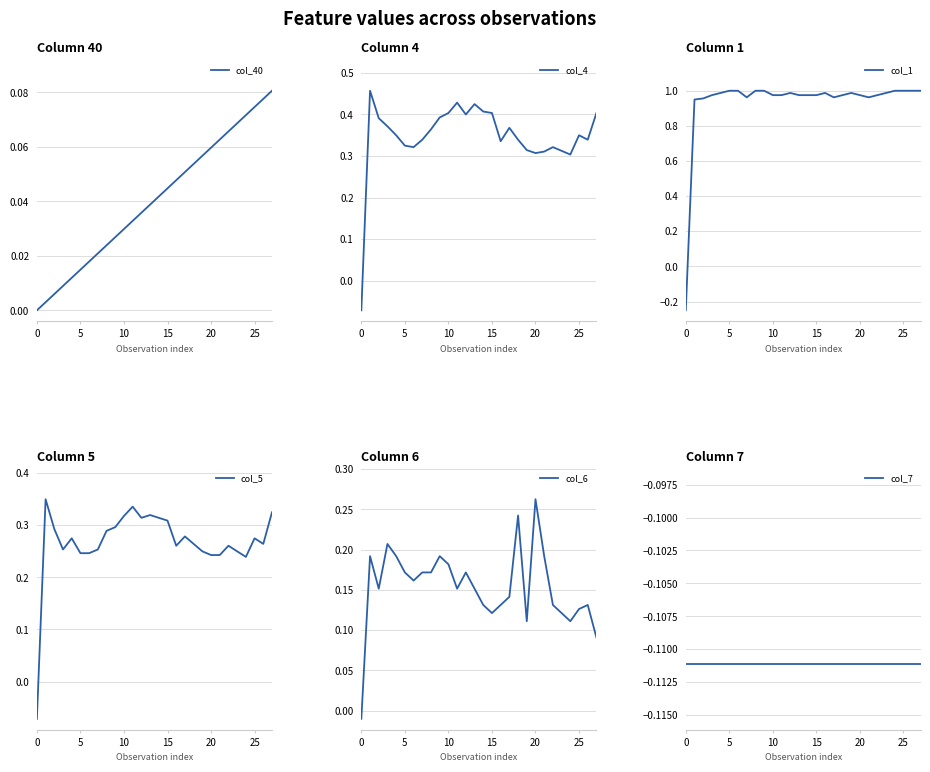

What is the average value of the col_5 series?

0.3